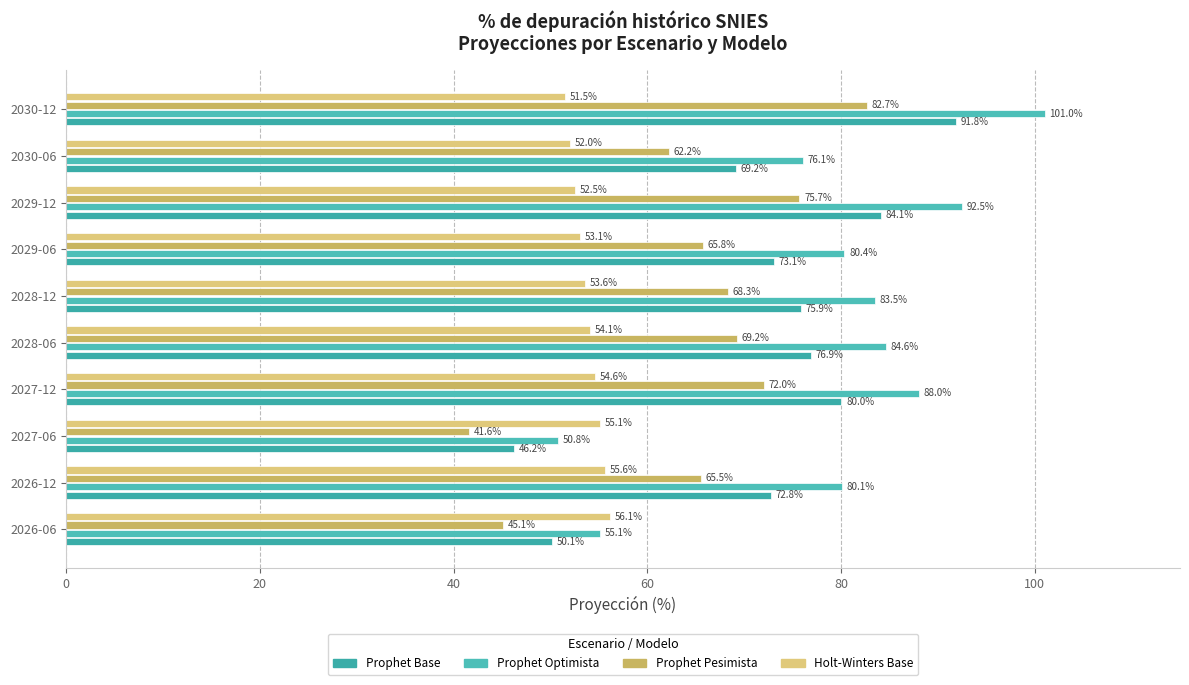

What are all the series names shown in the legend?

Prophet Base, Prophet Optimista, Prophet Pesimista, Holt-Winters Base